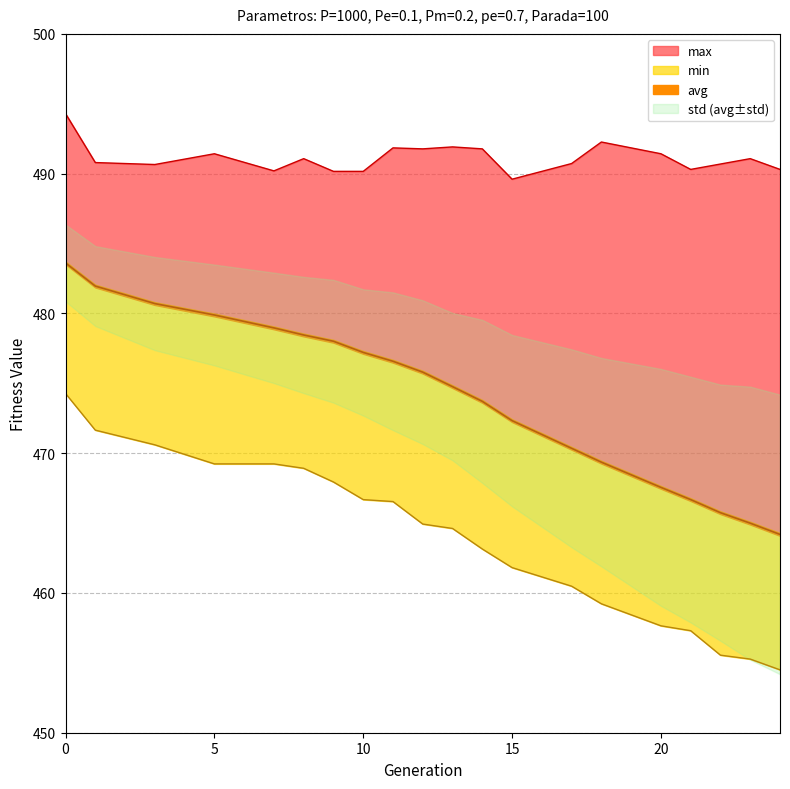

What is the value of the min point at the 4th from the left?

469.2